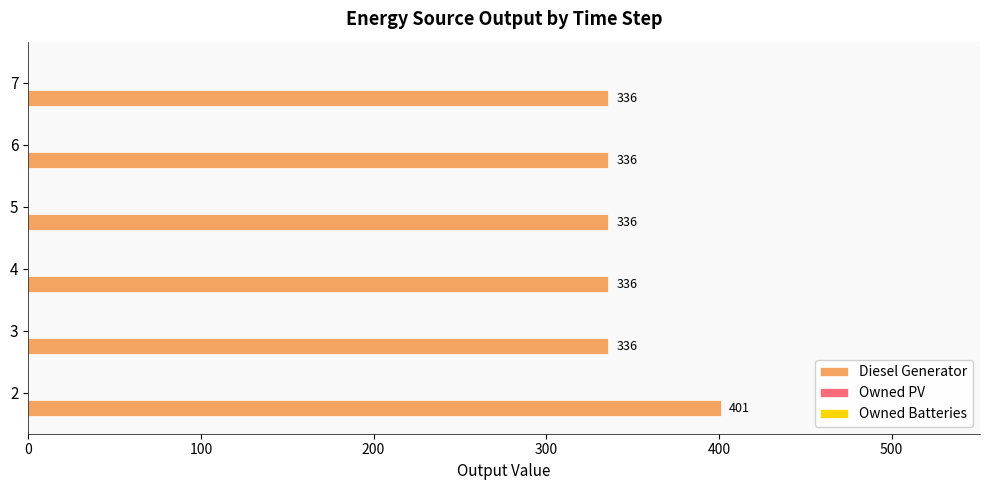

Does the chart contain any negative values?

No